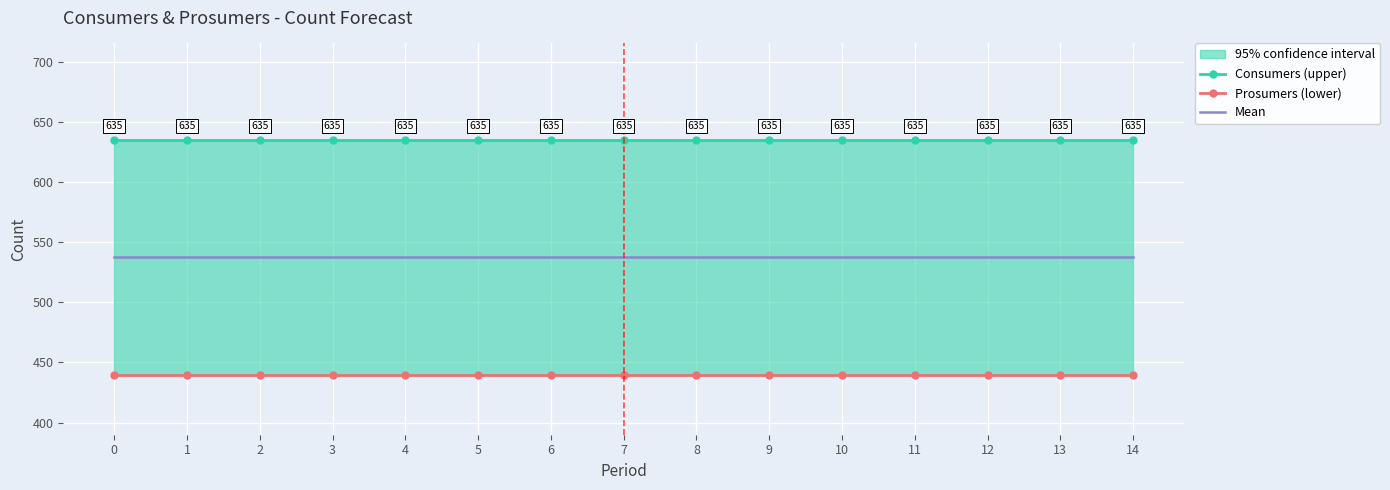

Is the value of Prosumers (lower) at 6 greater than the value of Mean at 8?

No